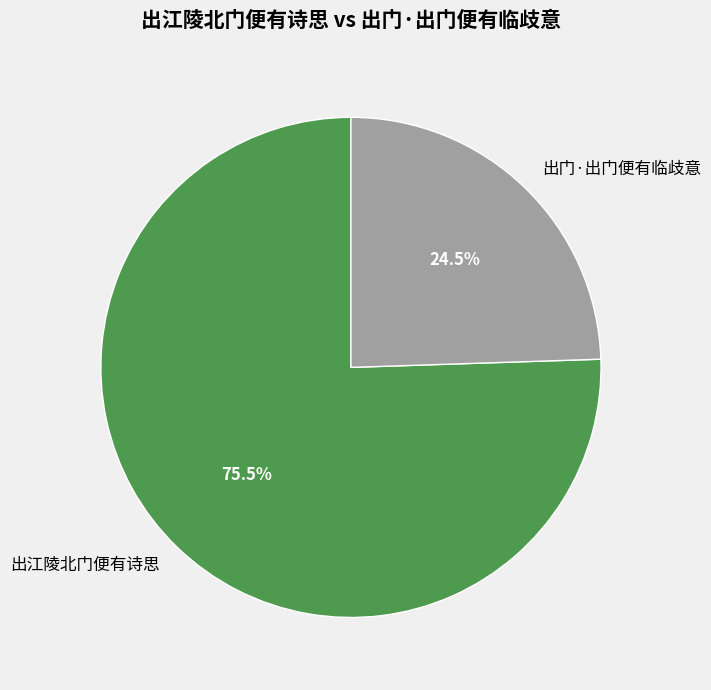

Which slice is the smallest?

出门·出门便有临歧意